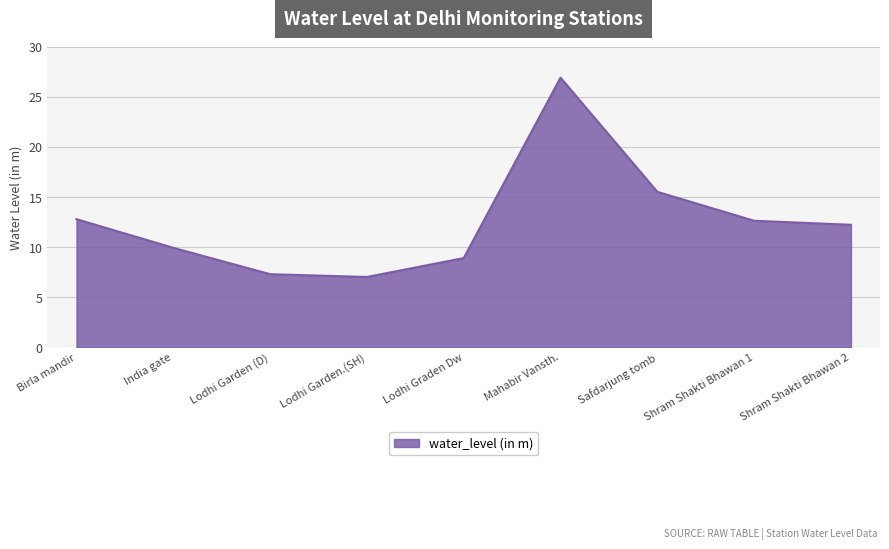

At which category does the chart reach its peak across all series?

Mahabir Vansth.